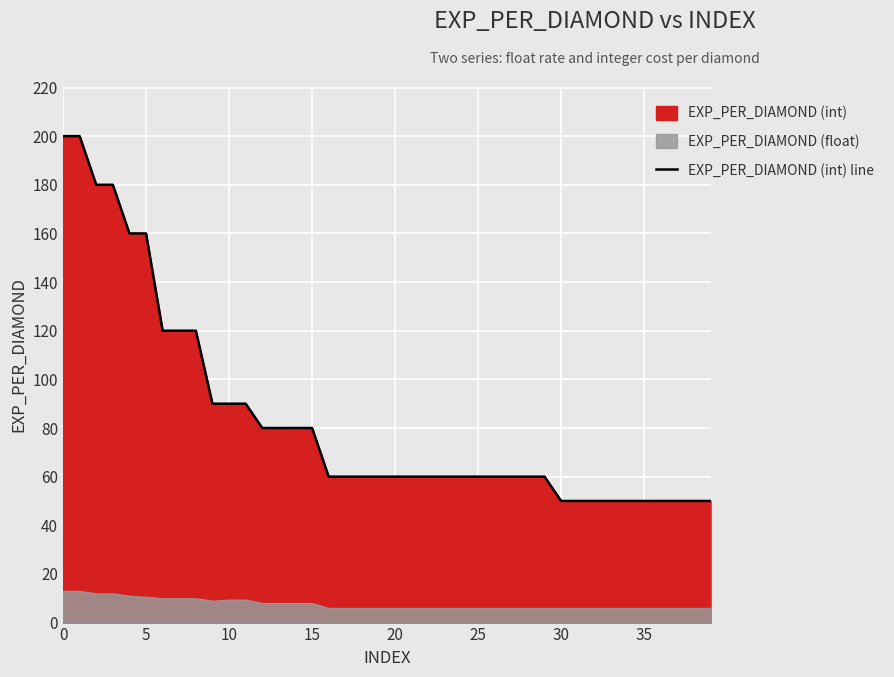

Which category has the lowest value across all series?

30